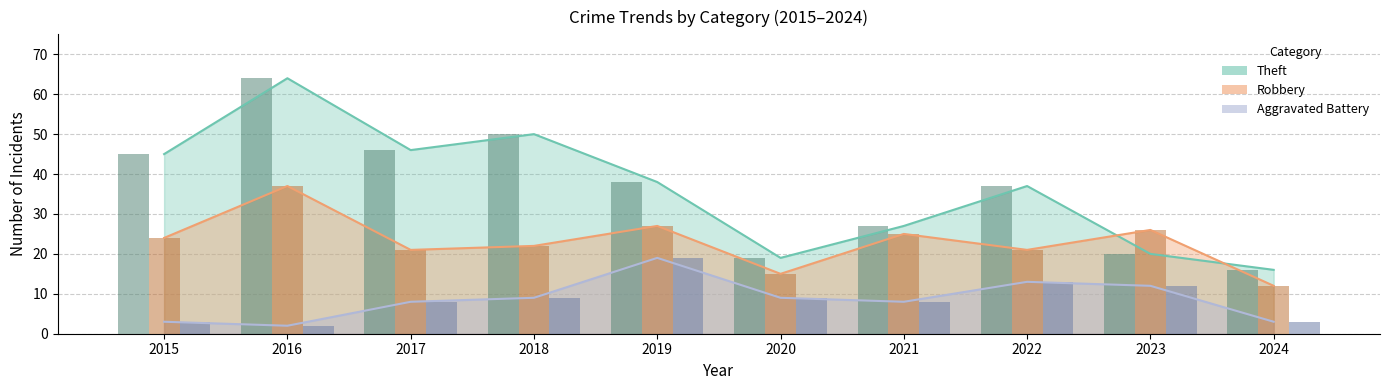

How many bars are there in each group?

3